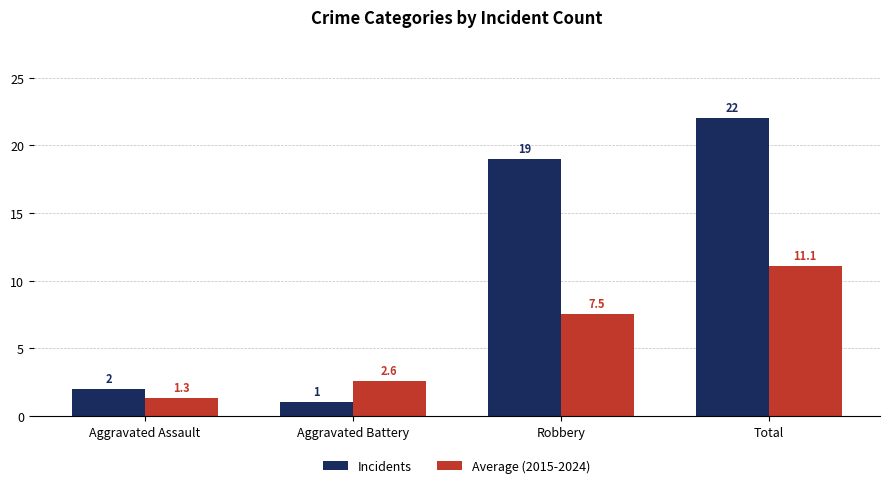

Read the Incidents value at Aggravated Battery.

1.0